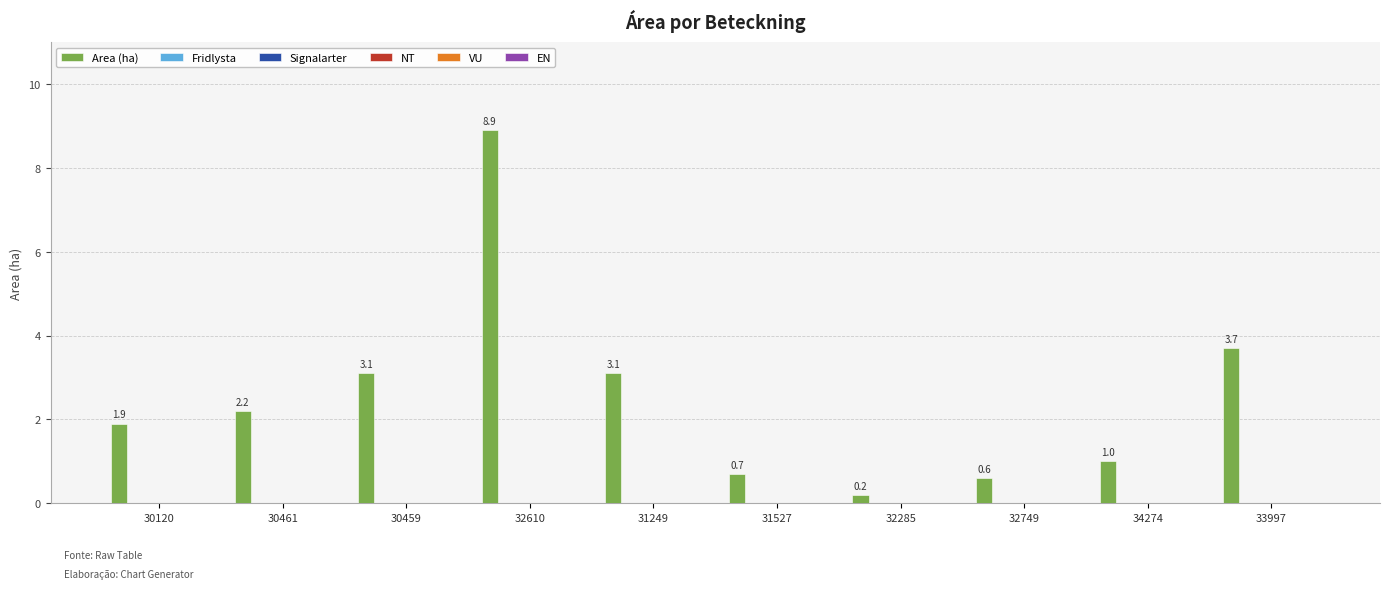

What is the greatest value displayed?

8.9